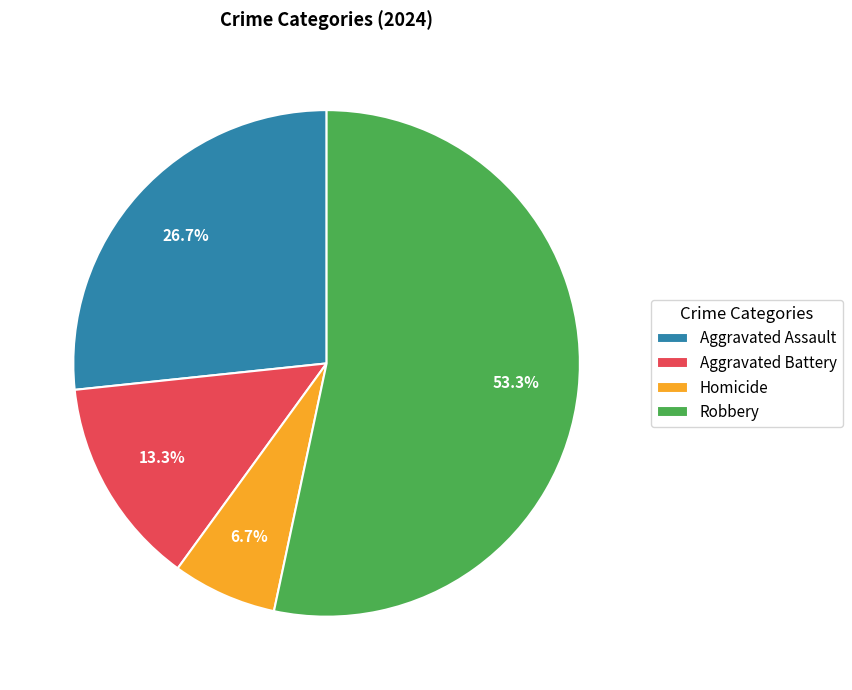

To the nearest percent, what percentage of the pie is Robbery?

53%